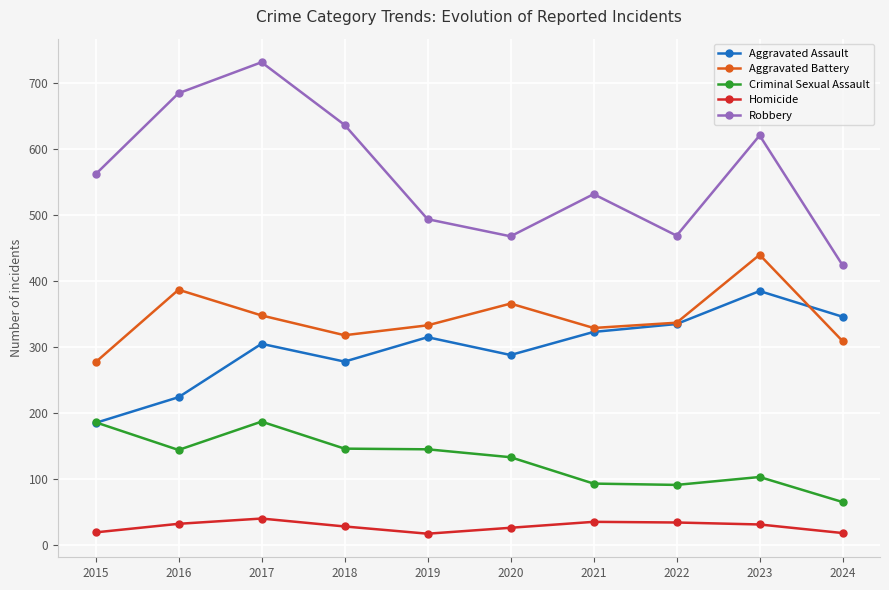

Does the chart have visible grid lines?

Yes